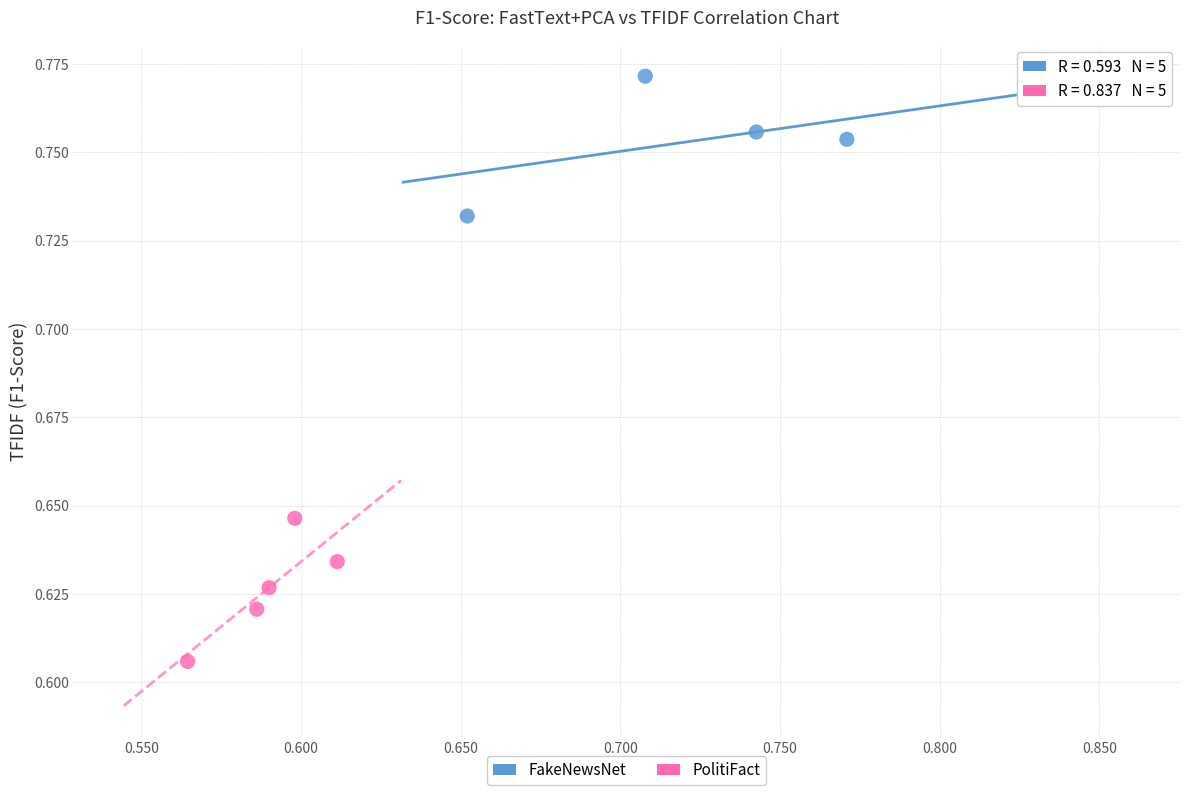

Which series reaches the minimum Y coordinate?

PolitiFact